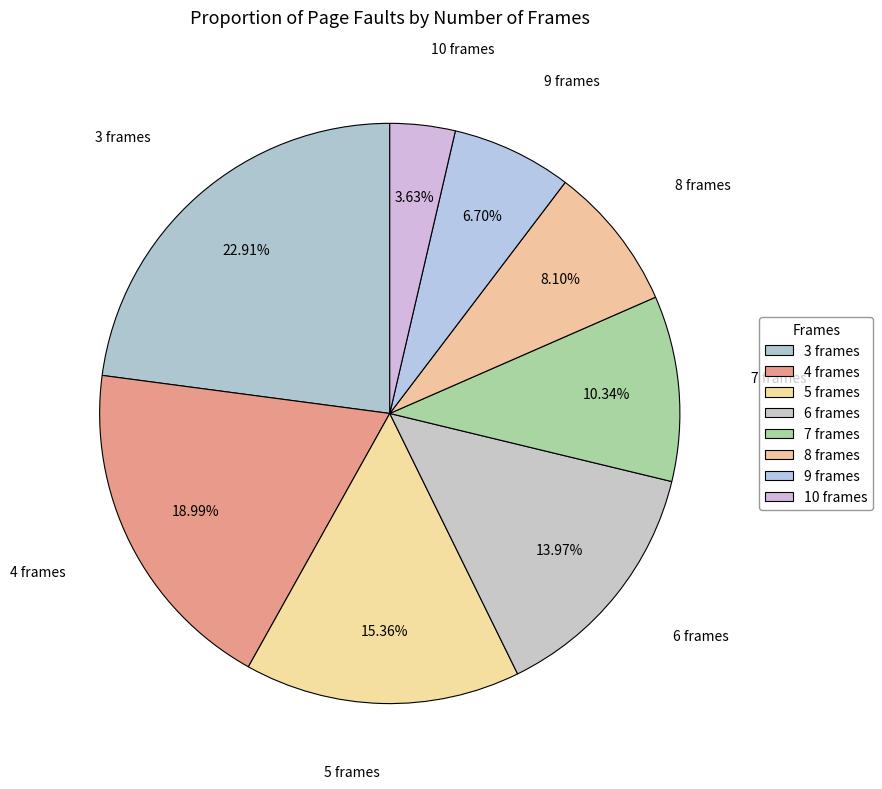

Rank the categories by value from highest to lowest.

3 frames, 4 frames, 5 frames, 6 frames, 7 frames, 8 frames, 9 frames, 10 frames